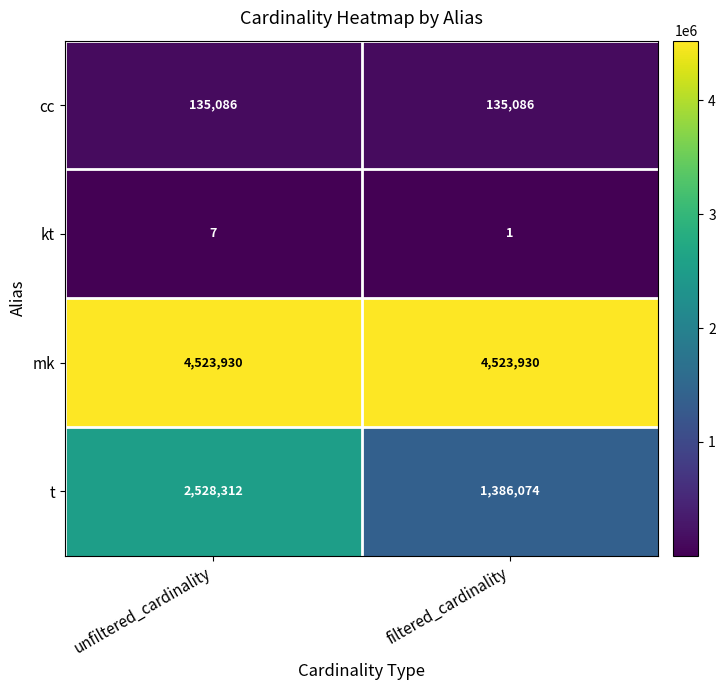

How many series are shown in this chart?

4